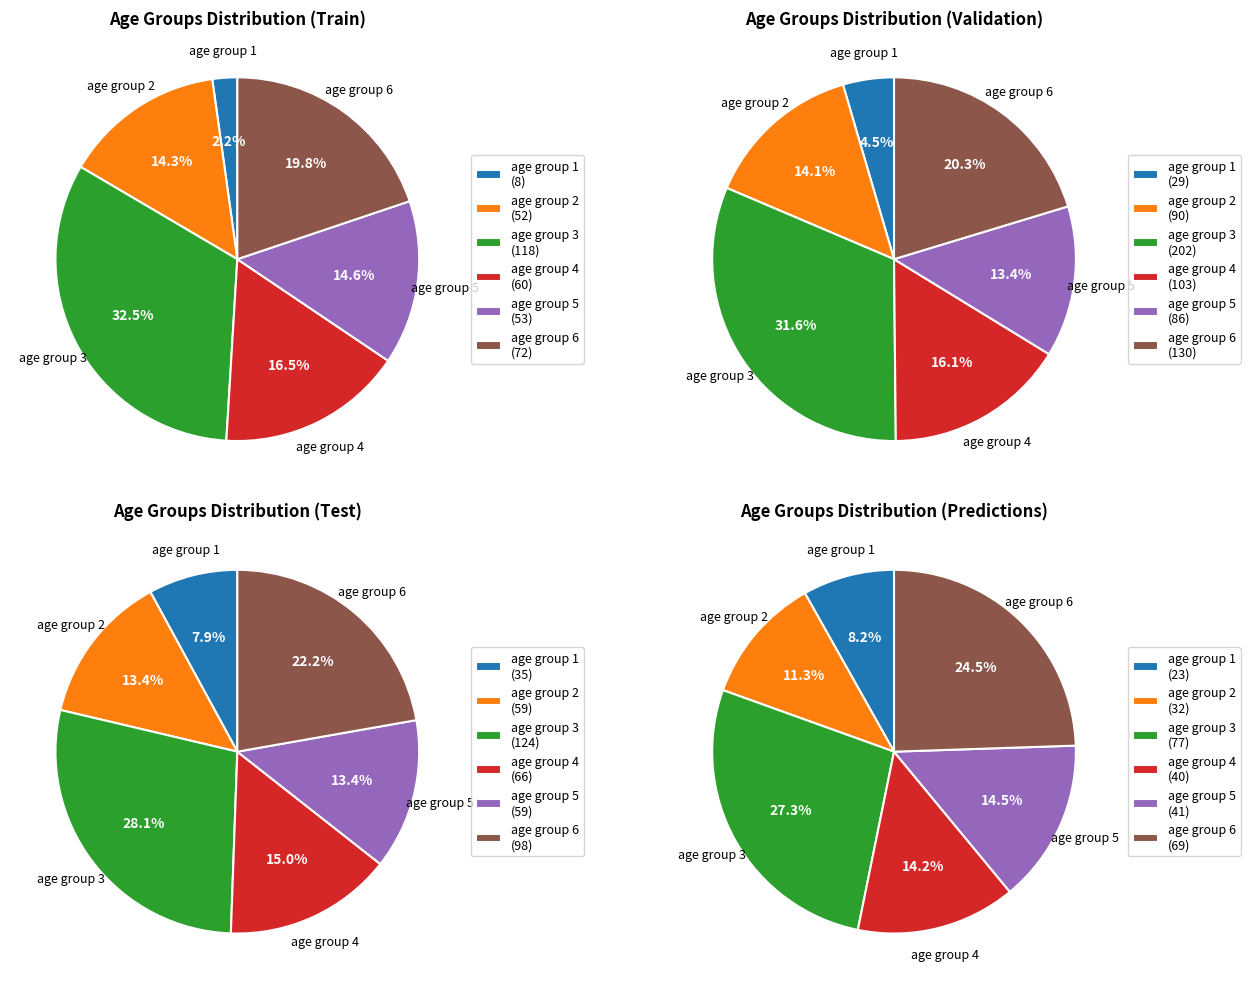

Which series has the widest spread of values?

age group 3